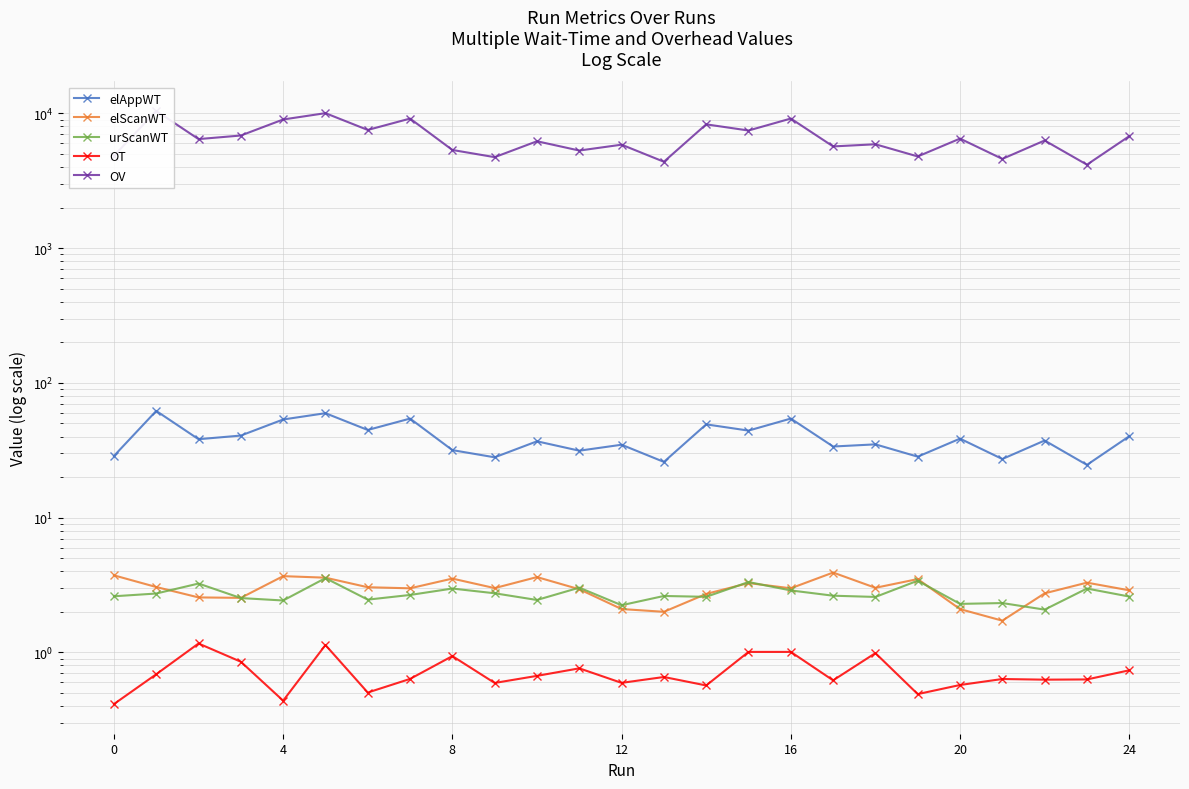

True or false: elAppWT and OV intersect in this chart.

False